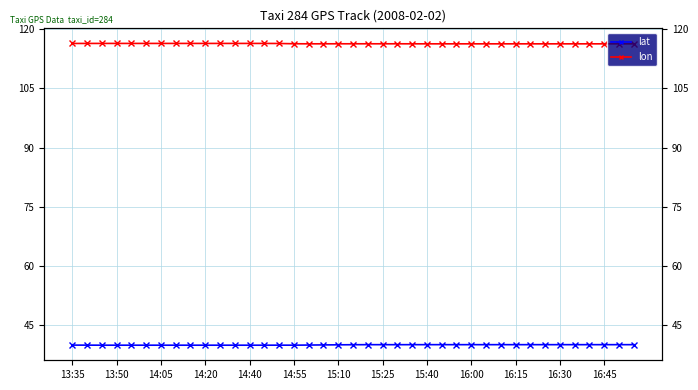

What is the average value of the lon series?

116.4